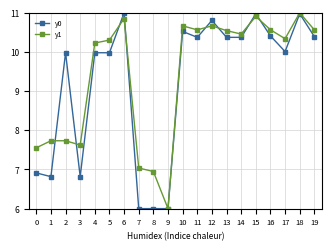

After their last crossing, which series has the higher values: y1 or y0?

y1